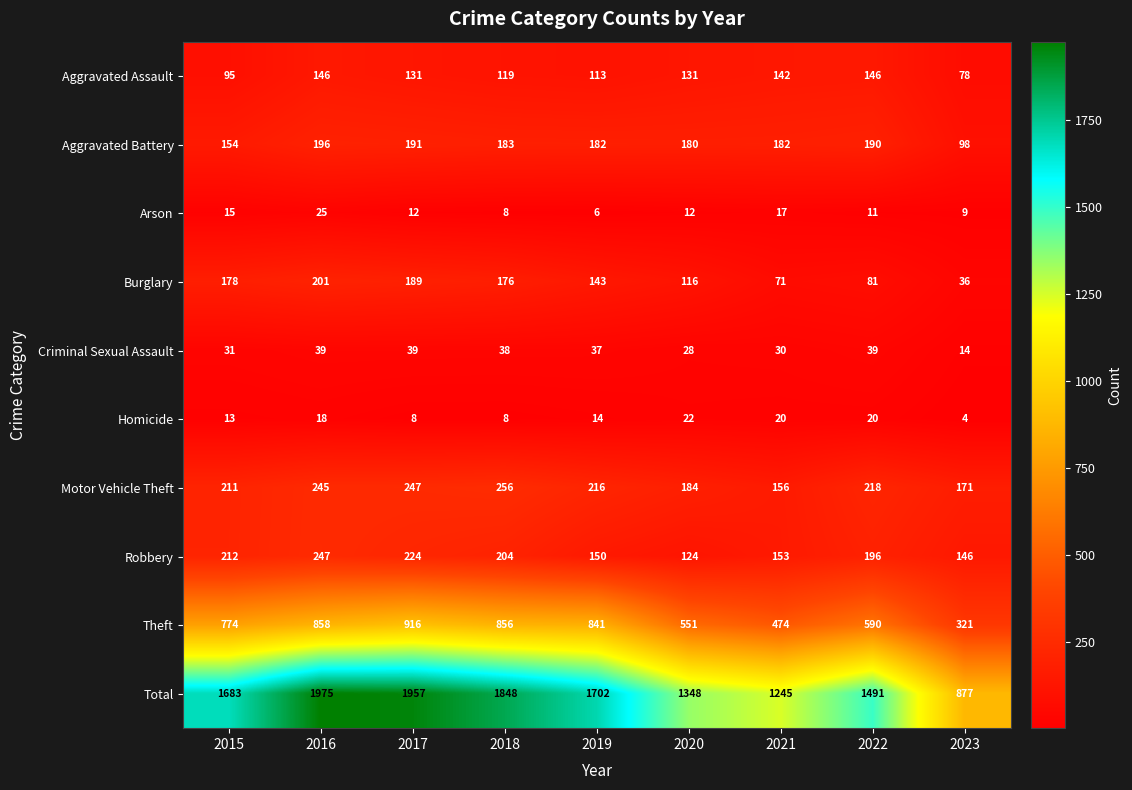

Rank the series at 2015 from highest to lowest value.

Total, Theft, Robbery, Motor Vehicle Theft, Burglary, Aggravated Battery, Aggravated Assault, Criminal Sexual Assault, Arson, Homicide